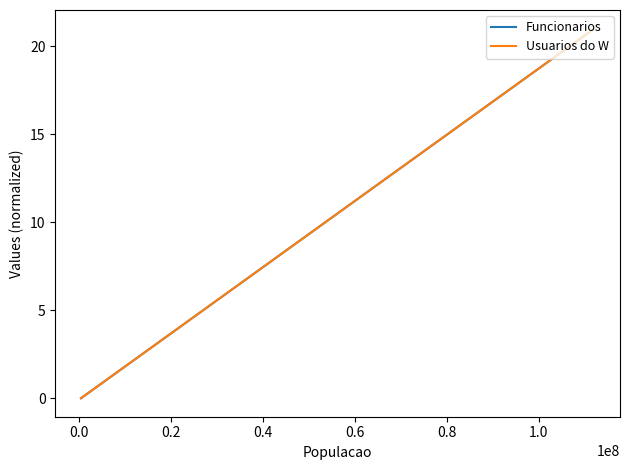

Is this an area chart (filled region under the line)?

No